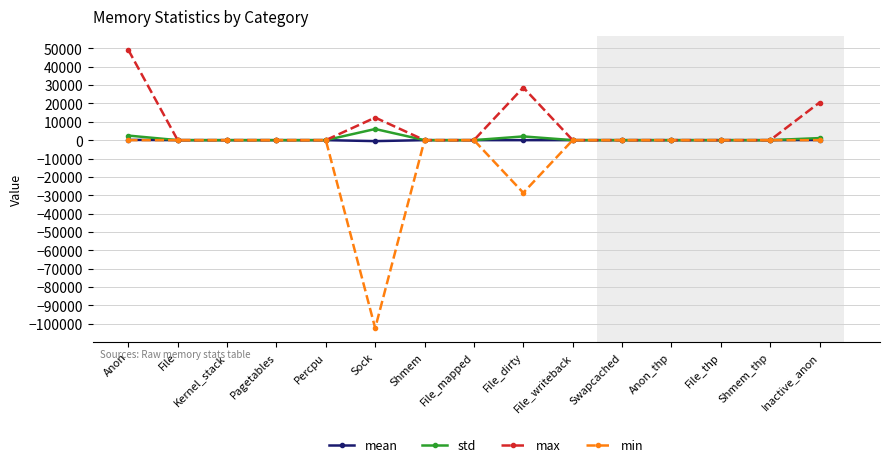

What are all the series names shown in the legend?

mean, std, max, min